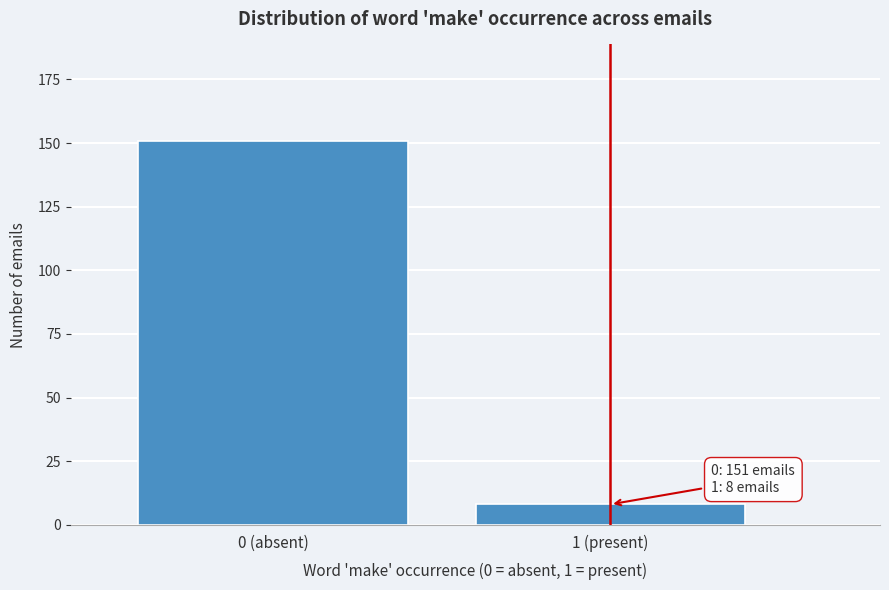

Reading left to right, what are all the values shown in this chart?

151	8